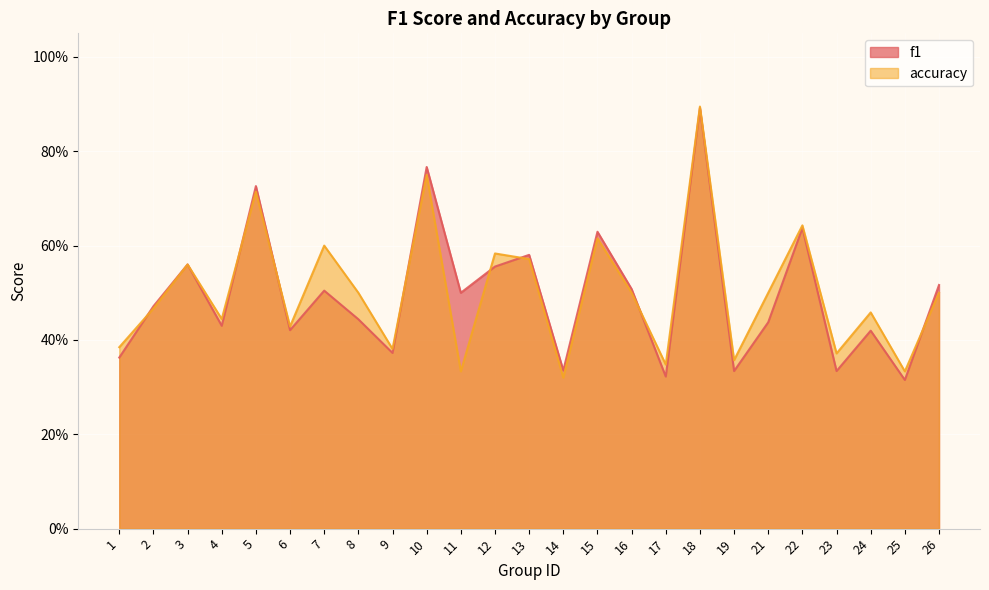

In f1, how many points are higher than both neighbors (excluding endpoints)?

9